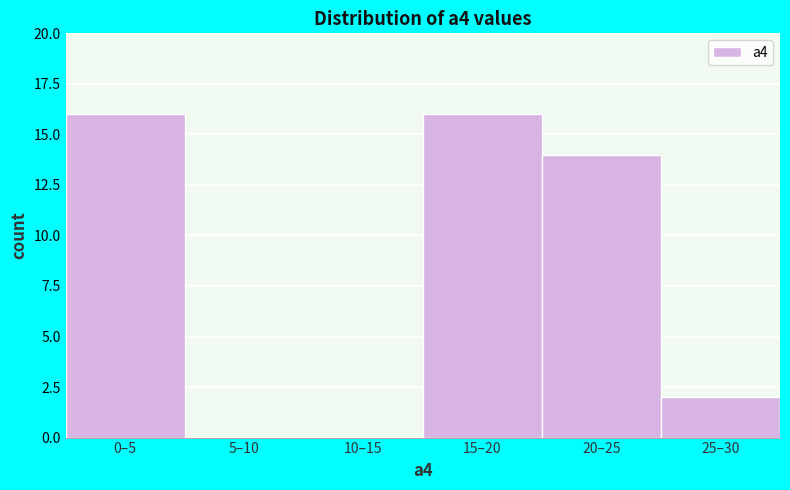

Reading left to right, extract all data points from this chart.

0–5=16	5–10=0	10–15=0	15–20=16	20–25=14	25–30=2